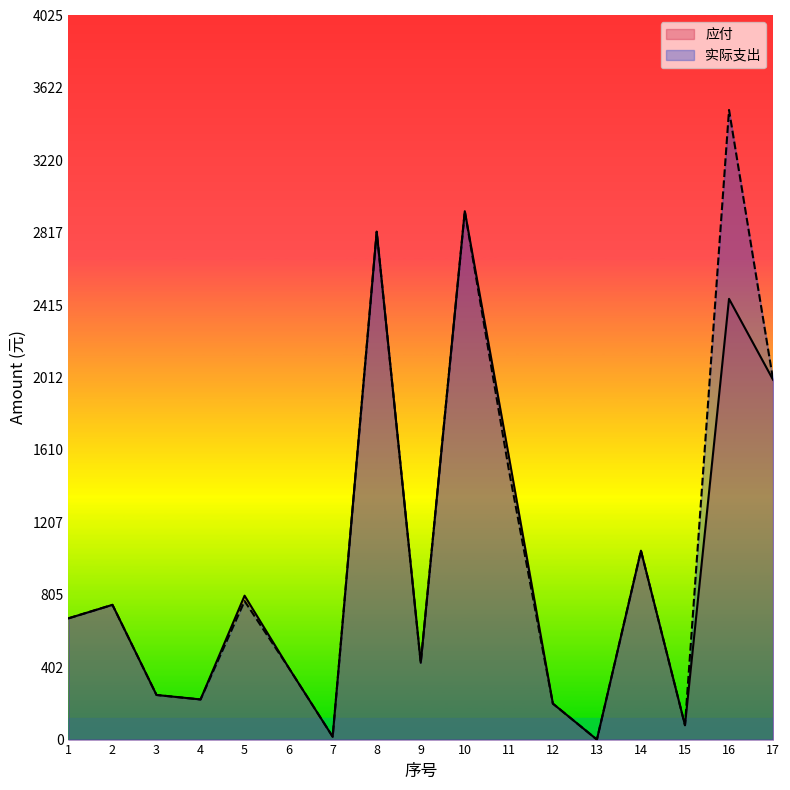

At 5, list the series in order from smallest to largest.

实际支出, 应付